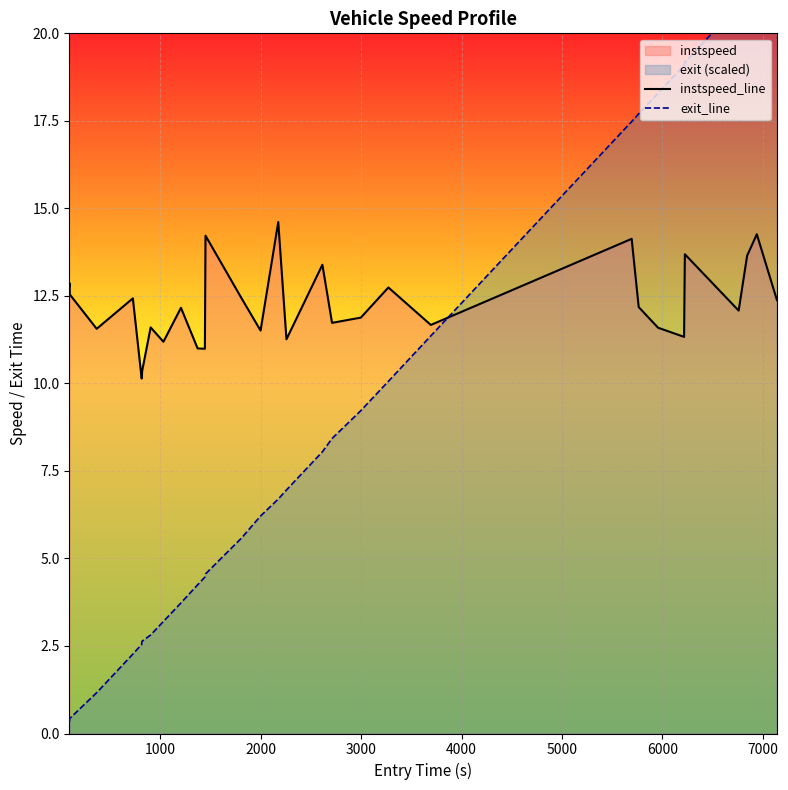

What is the highest value of the instspeed_line series?

14.6